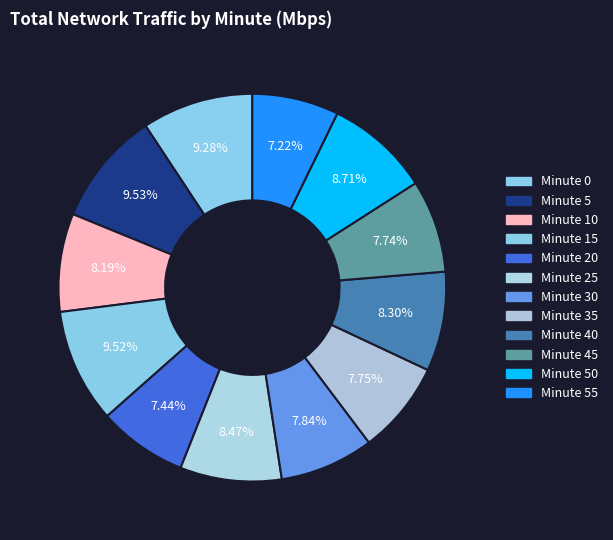

To the nearest percent, what percentage of the pie is Minute 35?

8%